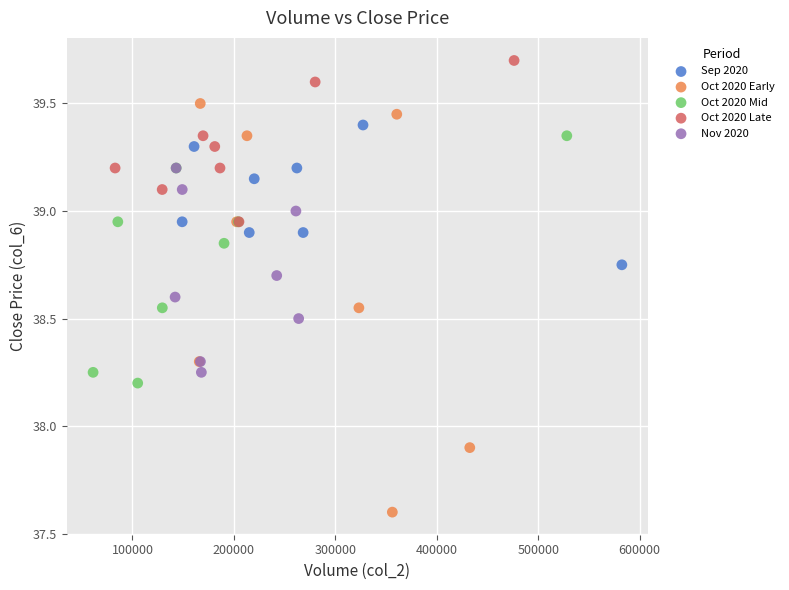

Which series reaches the maximum Y coordinate?

Oct 2020 Late